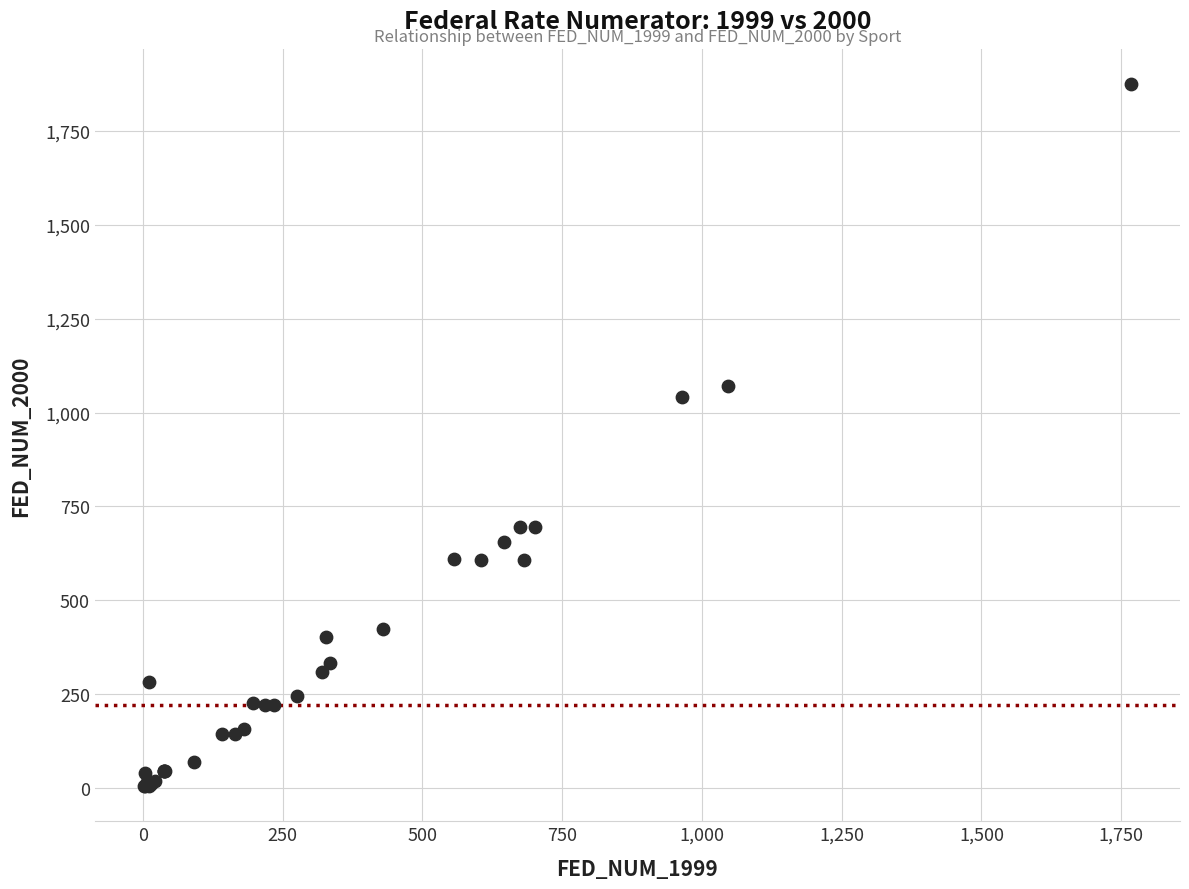

What Y value in the scatter plot is closest to 940?

1040